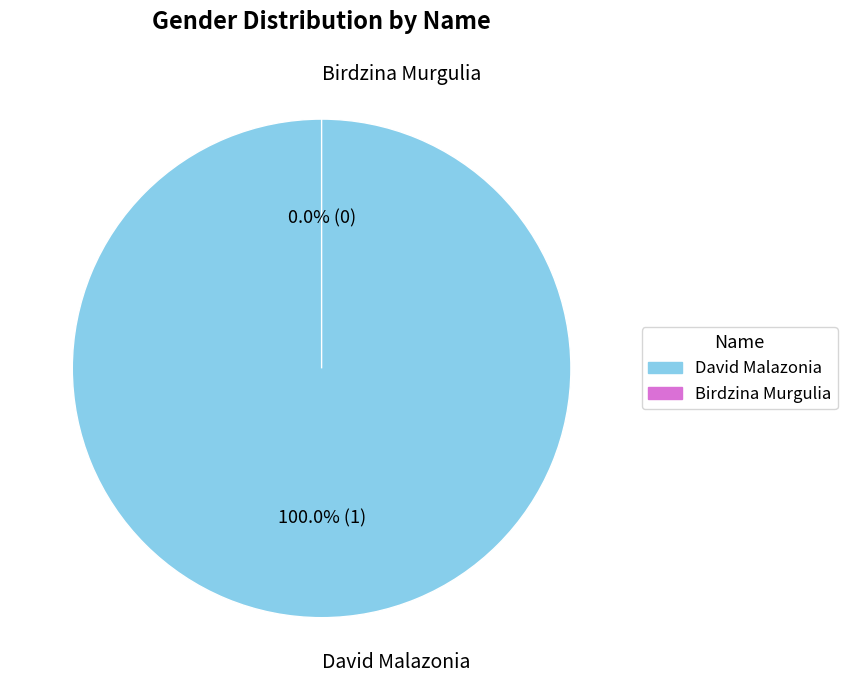

Combined, what portion of the pie is Birdzina Murgulia and David Malazonia?

100.0%